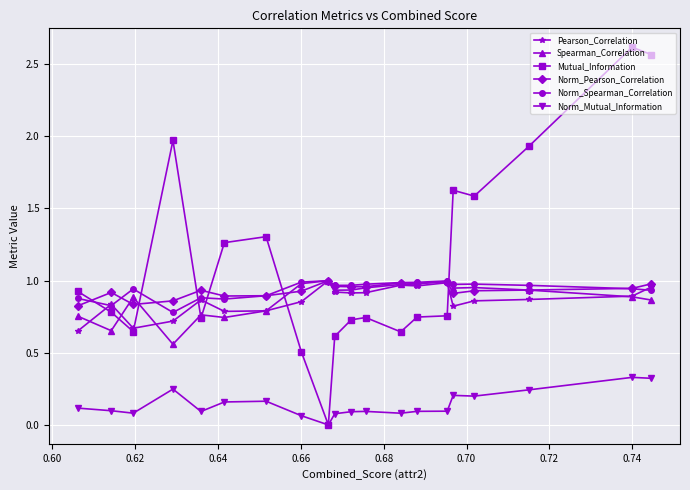

Which series has the largest range (max minus min)?

Mutual_Information